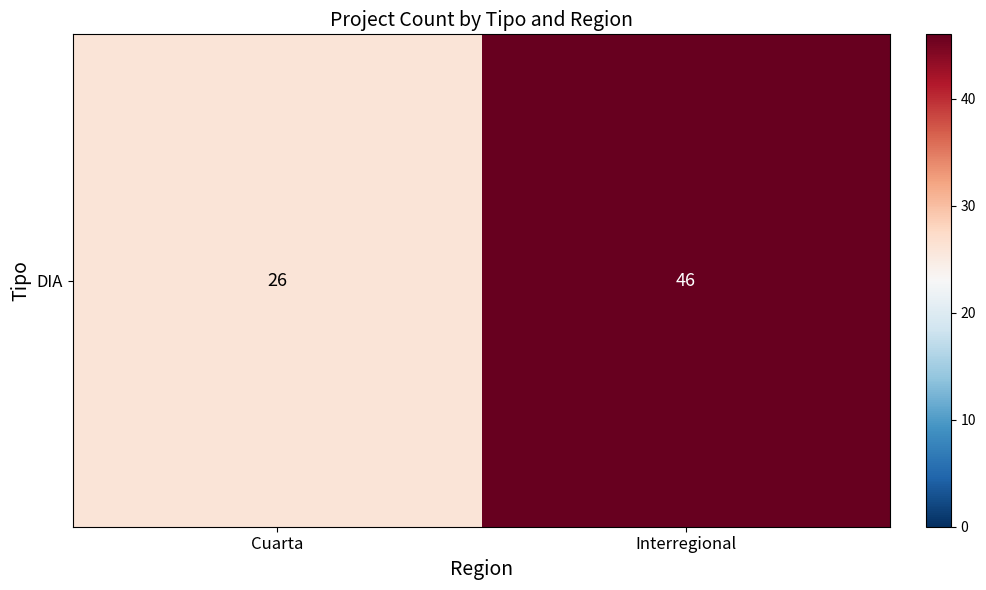

List the labels in order of value, largest first.

Interregional, Cuarta